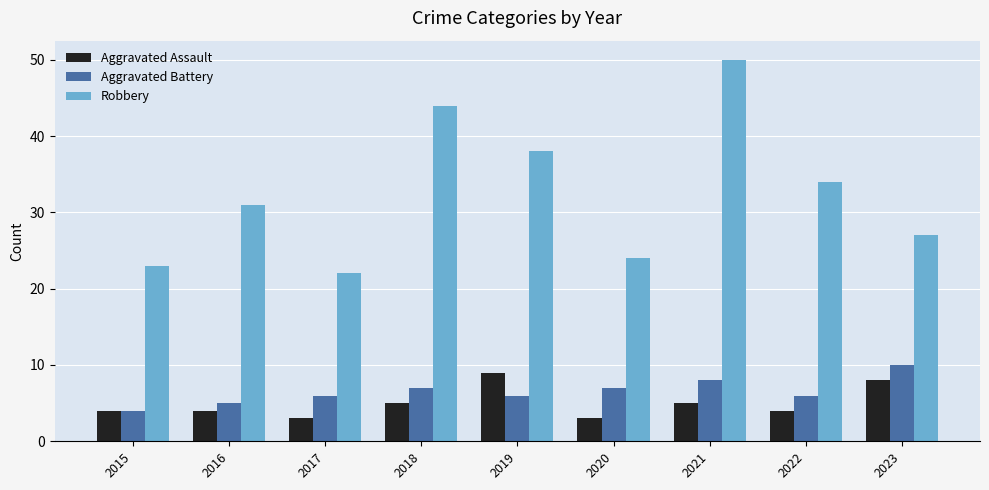

Reading right to left, what are all the values shown in this chart?

Aggravated Assault: 8	4	5	3	9	5	3	4	4
Aggravated Battery: 10	6	8	7	6	7	6	5	4
Robbery: 27	34	50	24	38	44	22	31	23